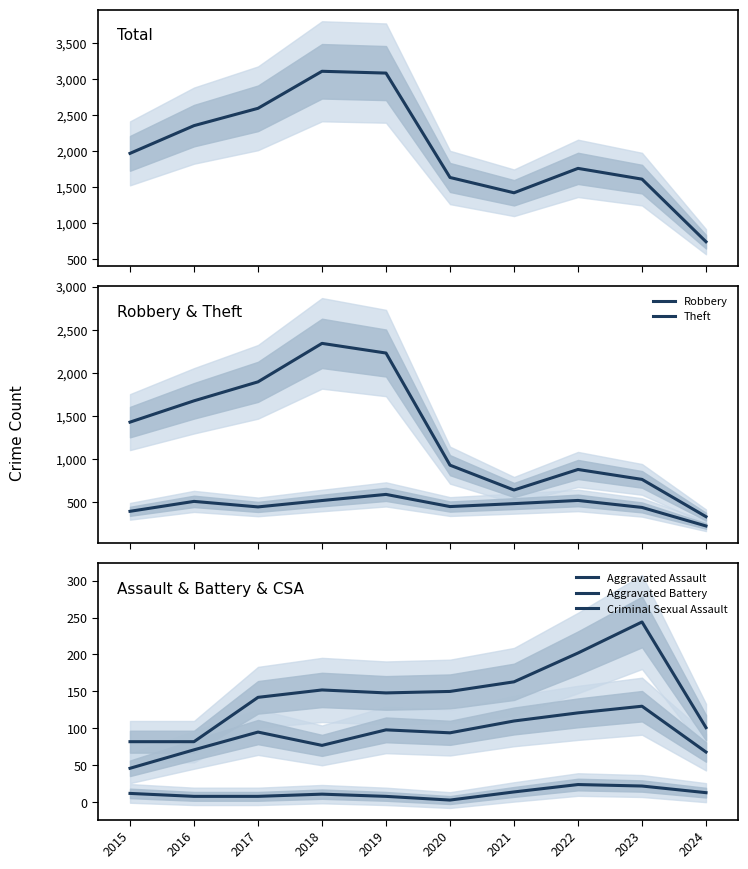

The value of Aggravated Assault at 2017 is 124. True or false?

False